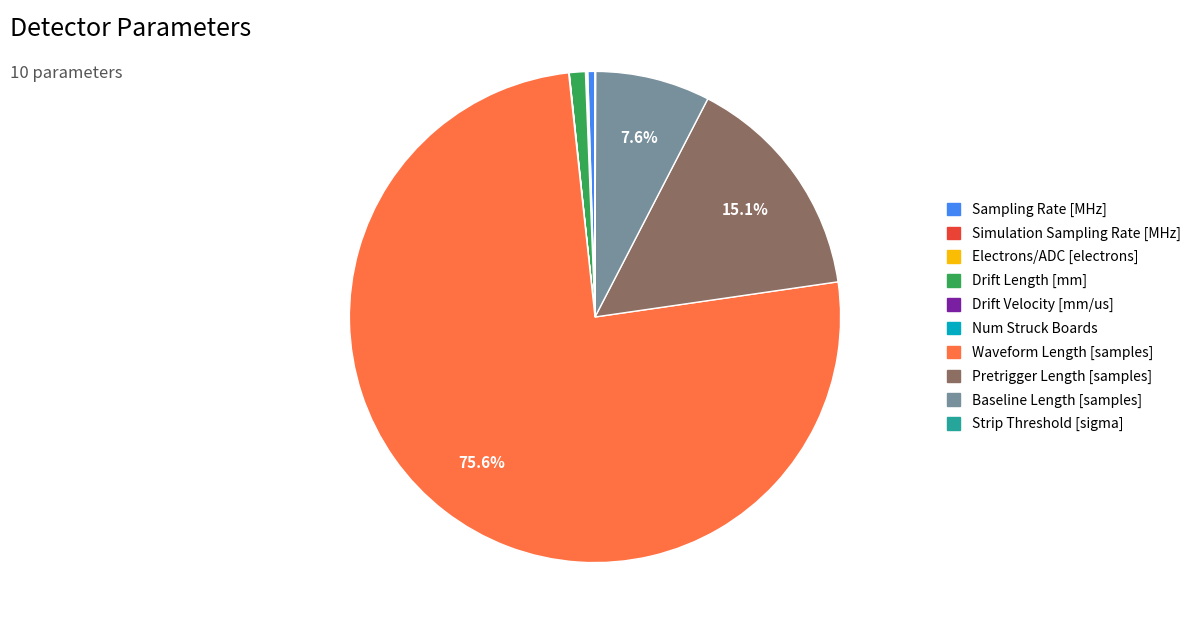

Between Drift Length [mm] and Baseline Length [samples], which is larger?

Baseline Length [samples]